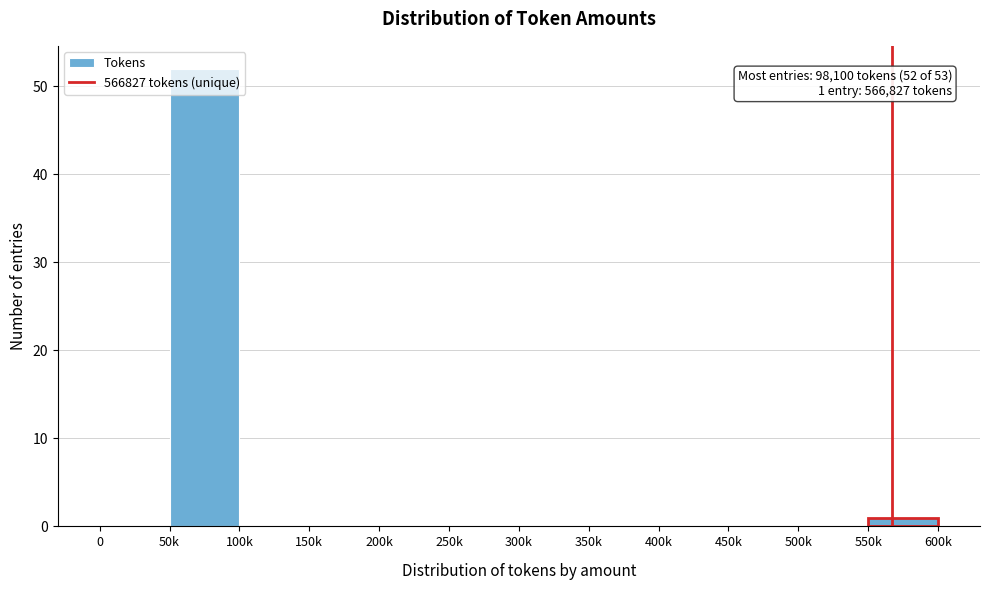

At which category does the chart reach its peak across all series?

50k